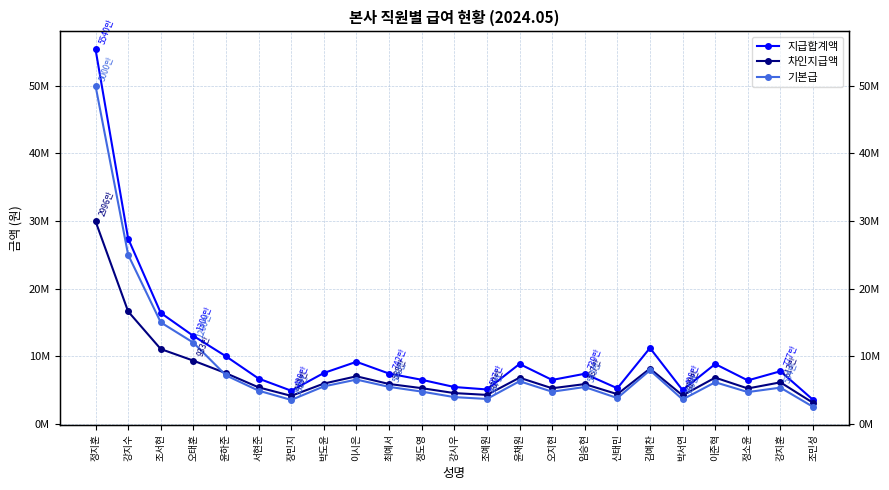

What is the difference between the maximum and minimum values in the 차인지급액 series?

26864640